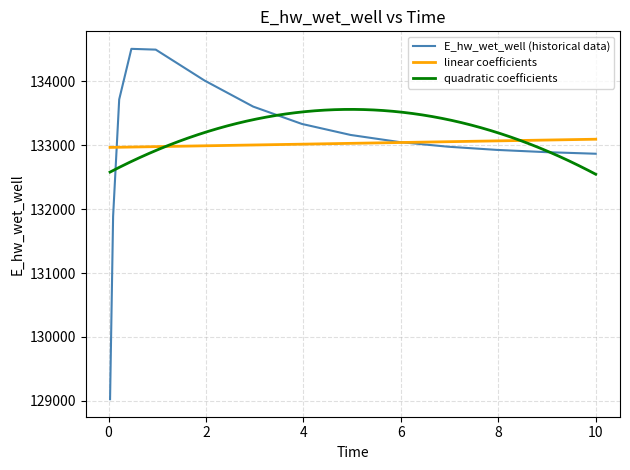

True or false: there are more than 0 points higher than both neighbors.

True